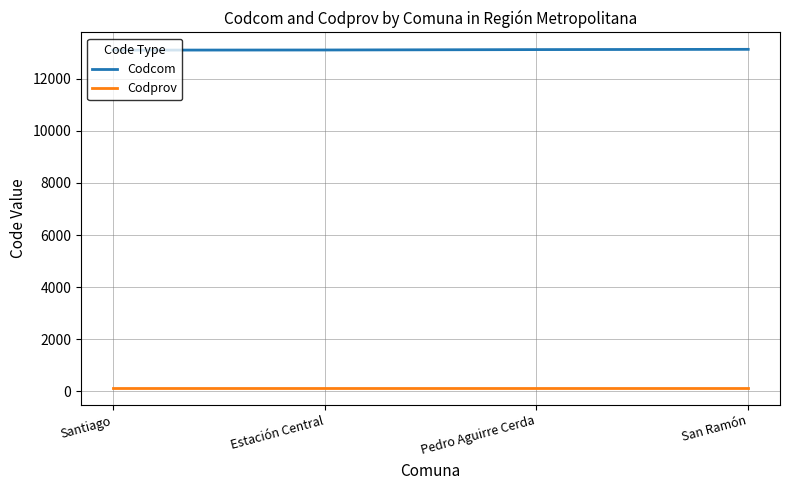

Is it true that Codcom equals 18334 at Pedro Aguirre Cerda?

False